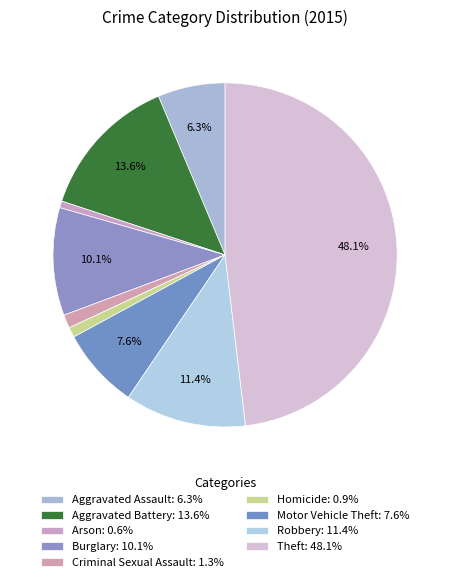

What is the total percentage of Motor Vehicle Theft and Burglary?

17.7%